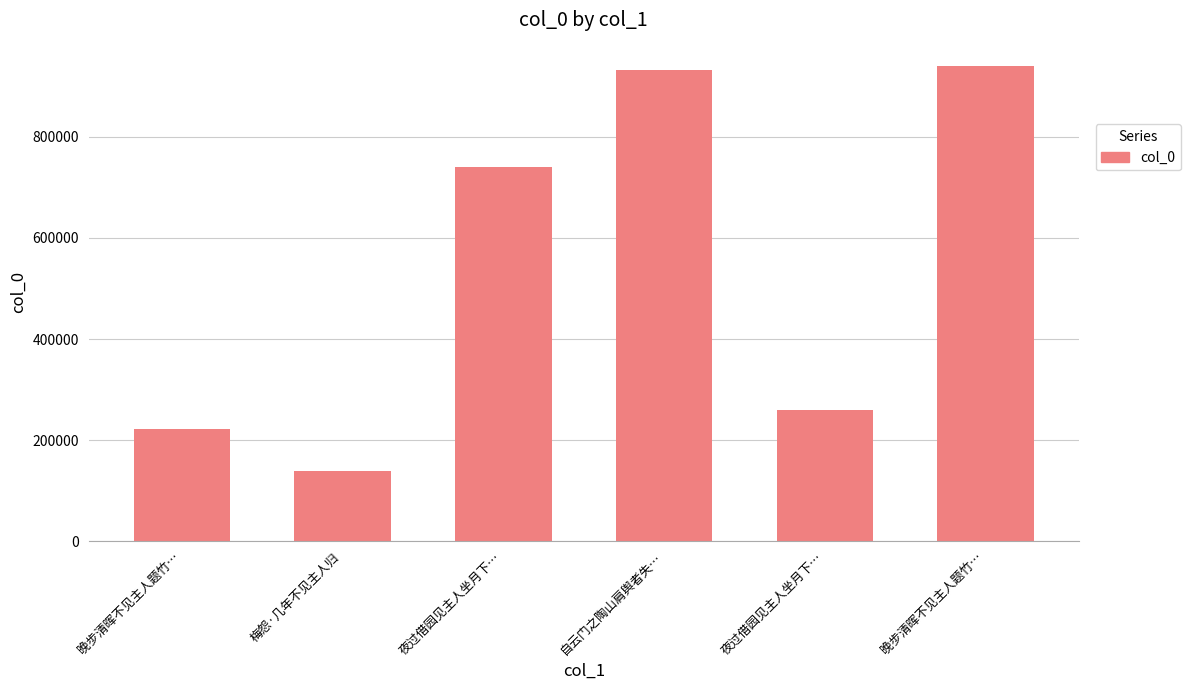

What is the sum of the values at 梅怨·几年不见主人归 and 夜过借园见主人坐月下…?

879011